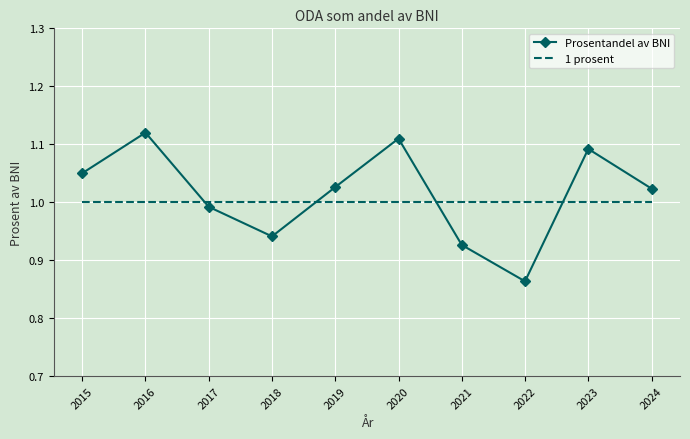

Which series changed the most between 2016 and 2018?

Prosentandel av BNI